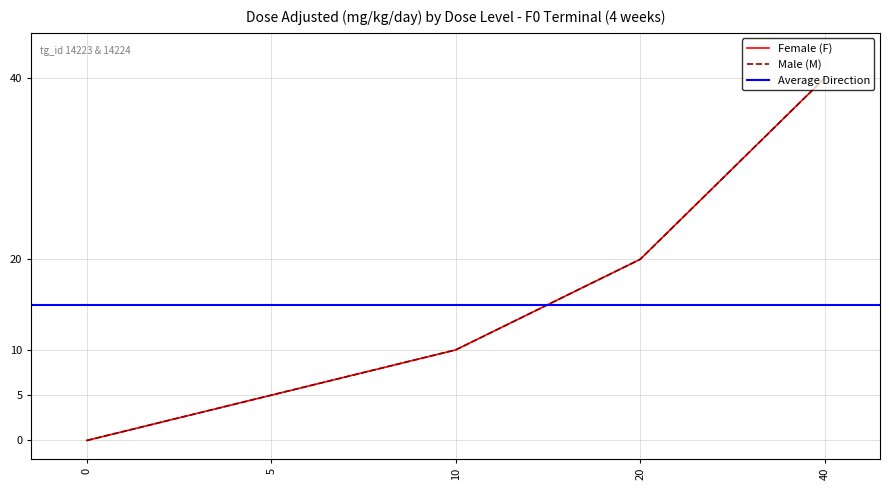

True or false: Male (M) has a value of 18 at 10.

False